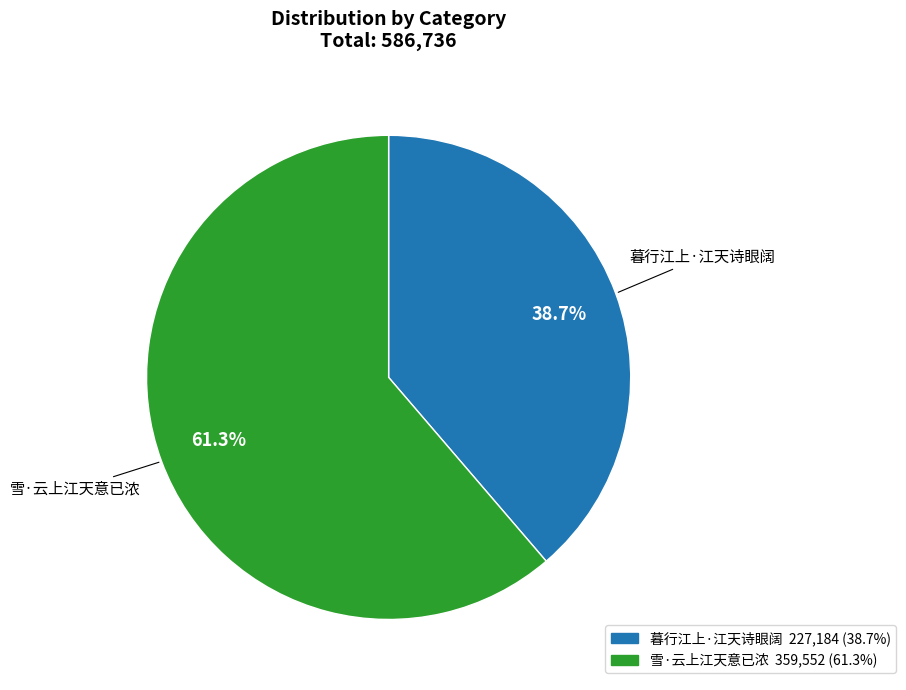

To the nearest percent, what is the combined percentage of 暮行江上·江天诗眼阔 and 雪·云上江天意已浓?

100%